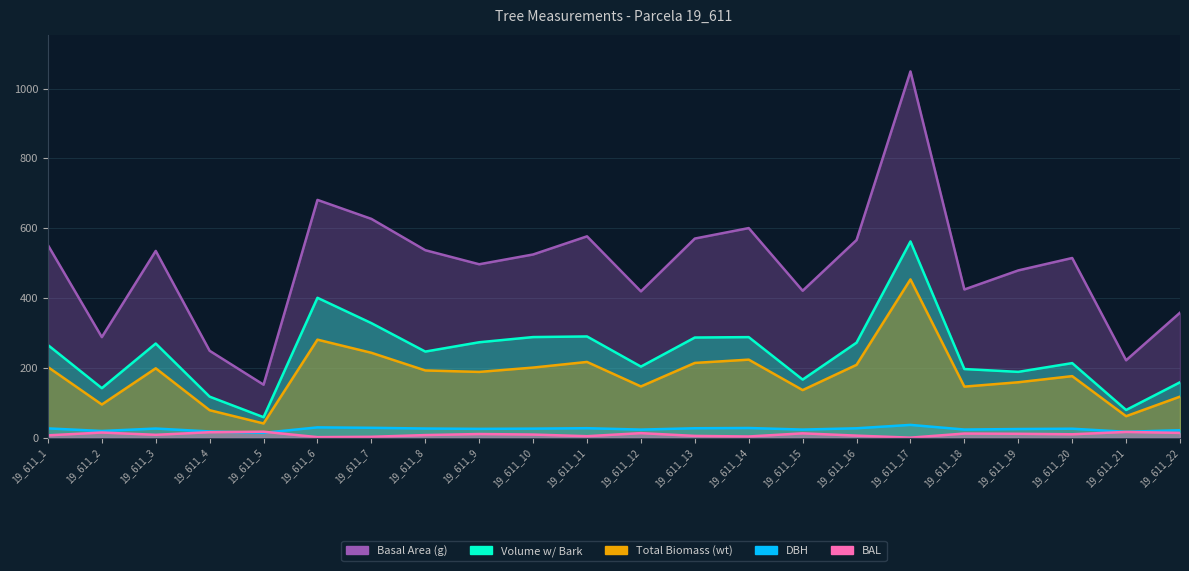

Which series has the largest total across all categories?

g